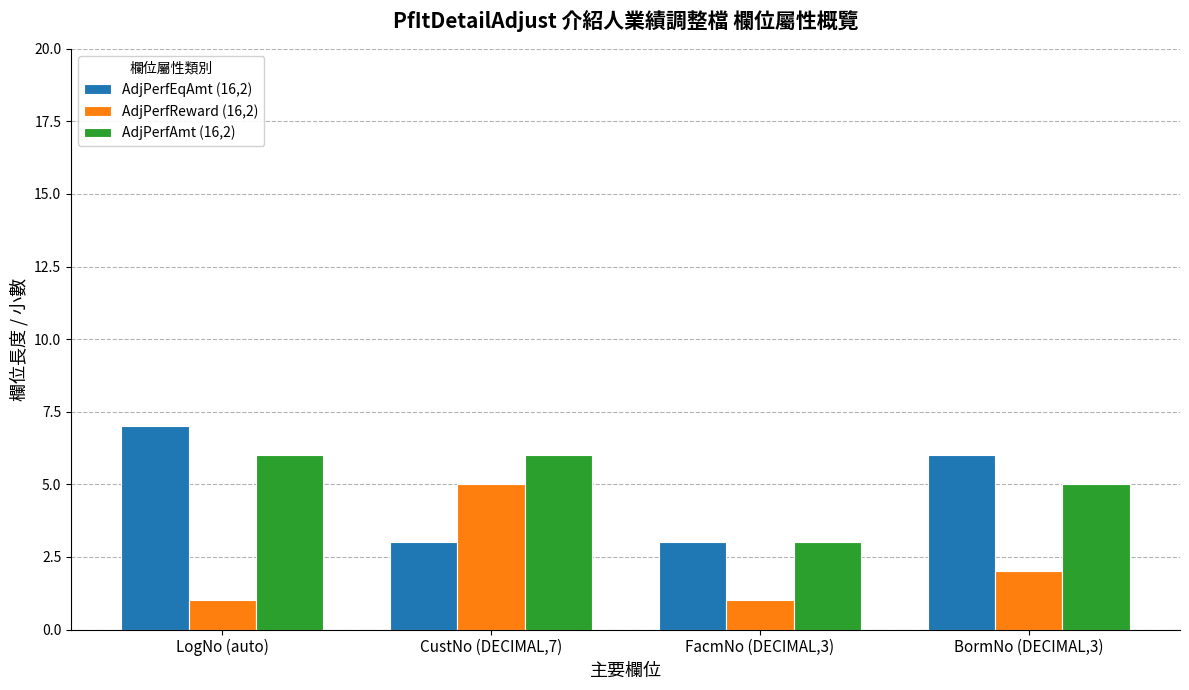

What is the sum of the AdjPerfEqAmt (16,2) values at LogNo (auto) and FacmNo (DECIMAL,3)?

10